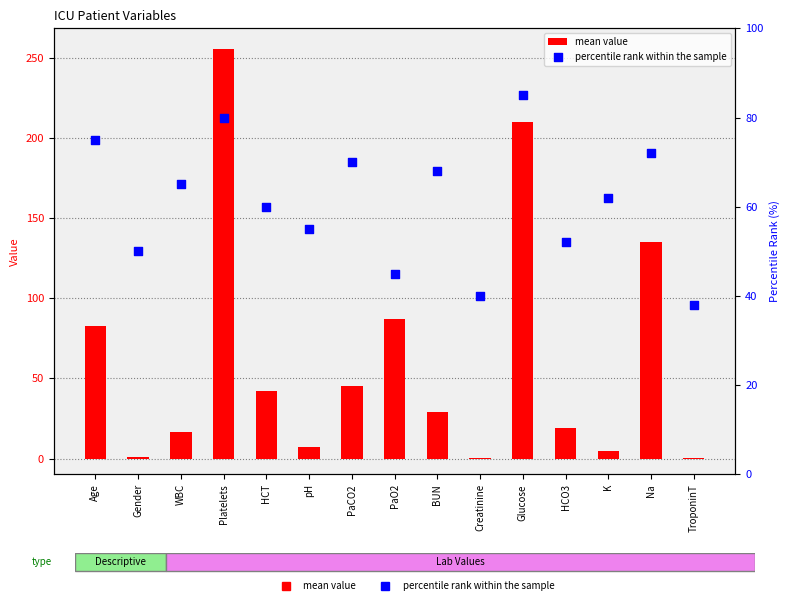

What are all the series names shown in the legend?

mean value, percentile rank within the sample